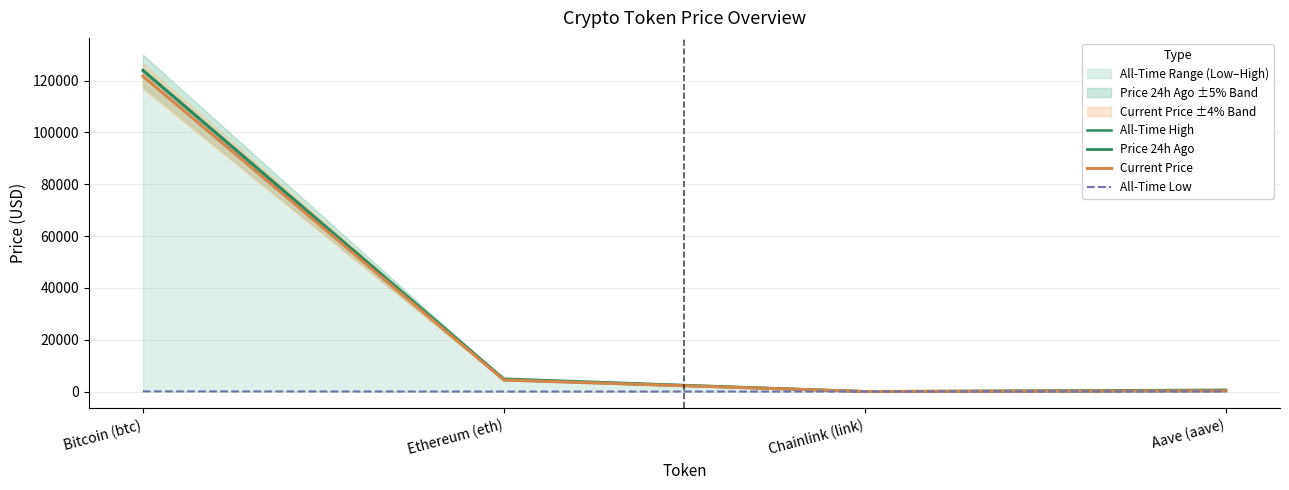

What are all the series names shown in the legend?

All-Time High, Price 24h Ago, Current Price, All-Time Low